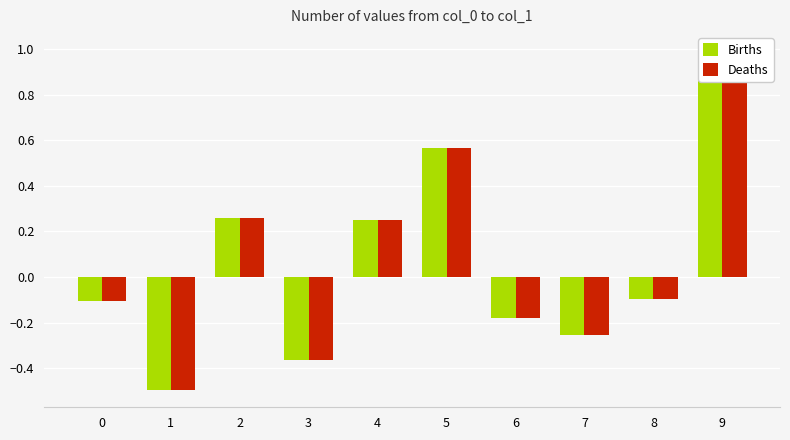

Which category has the lowest value across all series?

1